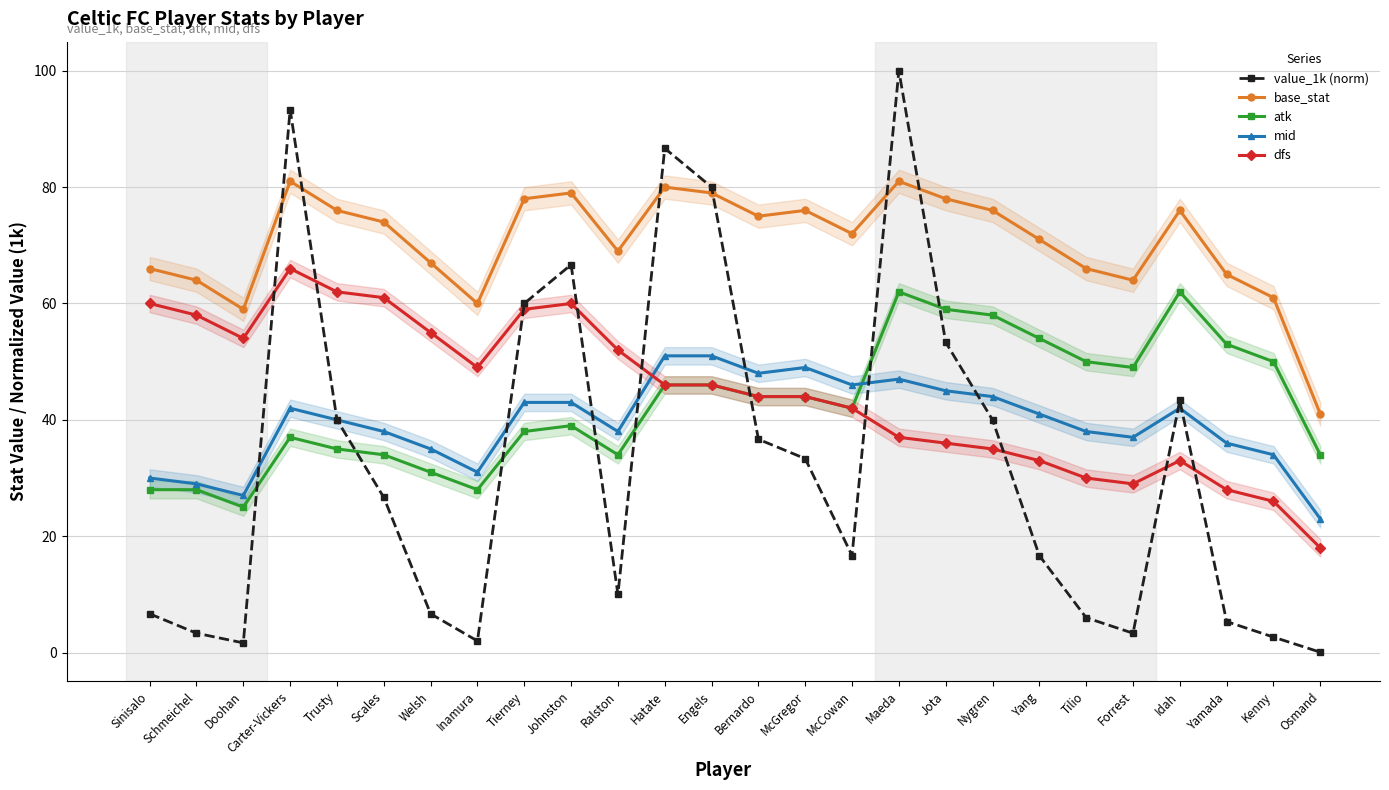

Reading left to right, list all the values displayed in this chart.

value_1k (norm): Sinisalo=6.7	Schmeichel=3.3	Doohan=1.7	Carter-Vickers=93.3	Trusty=40.0	Scales=26.7	Welsh=6.7	Inamura=2.0	Tierney=60.0	Johnston=66.7	Ralston=10.0	Hatate=86.7	Engels=80.0	Bernardo=36.7	McGregor=33.3	McCowan=16.7	Maeda=100.0	Jota=53.3	Nygren=40.0	Yang=16.7	Tilio=6.0	Forrest=3.3	Idah=43.3	Yamada=5.3	Kenny=2.7	Osmand=0.1
base_stat: Sinisalo=66.0	Schmeichel=64.0	Doohan=59.0	Carter-Vickers=81.0	Trusty=76.0	Scales=74.0	Welsh=67.0	Inamura=60.0	Tierney=78.0	Johnston=79.0	Ralston=69.0	Hatate=80.0	Engels=79.0	Bernardo=75.0	McGregor=76.0	McCowan=72.0	Maeda=81.0	Jota=78.0	Nygren=76.0	Yang=71.0	Tilio=66.0	Forrest=64.0	Idah=76.0	Yamada=65.0	Kenny=61.0	Osmand=41.0
atk: Sinisalo=28.0	Schmeichel=28.0	Doohan=25.0	Carter-Vickers=37.0	Trusty=35.0	Scales=34.0	Welsh=31.0	Inamura=28.0	Tierney=38.0	Johnston=39.0	Ralston=34.0	Hatate=46.0	Engels=46.0	Bernardo=44.0	McGregor=44.0	McCowan=42.0	Maeda=62.0	Jota=59.0	Nygren=58.0	Yang=54.0	Tilio=50.0	Forrest=49.0	Idah=62.0	Yamada=53.0	Kenny=50.0	Osmand=34.0
mid: Sinisalo=30.0	Schmeichel=29.0	Doohan=27.0	Carter-Vickers=42.0	Trusty=40.0	Scales=38.0	Welsh=35.0	Inamura=31.0	Tierney=43.0	Johnston=43.0	Ralston=38.0	Hatate=51.0	Engels=51.0	Bernardo=48.0	McGregor=49.0	McCowan=46.0	Maeda=47.0	Jota=45.0	Nygren=44.0	Yang=41.0	Tilio=38.0	Forrest=37.0	Idah=42.0	Yamada=36.0	Kenny=34.0	Osmand=23.0
dfs: Sinisalo=60.0	Schmeichel=58.0	Doohan=54.0	Carter-Vickers=66.0	Trusty=62.0	Scales=61.0	Welsh=55.0	Inamura=49.0	Tierney=59.0	Johnston=60.0	Ralston=52.0	Hatate=46.0	Engels=46.0	Bernardo=44.0	McGregor=44.0	McCowan=42.0	Maeda=37.0	Jota=36.0	Nygren=35.0	Yang=33.0	Tilio=30.0	Forrest=29.0	Idah=33.0	Yamada=28.0	Kenny=26.0	Osmand=18.0